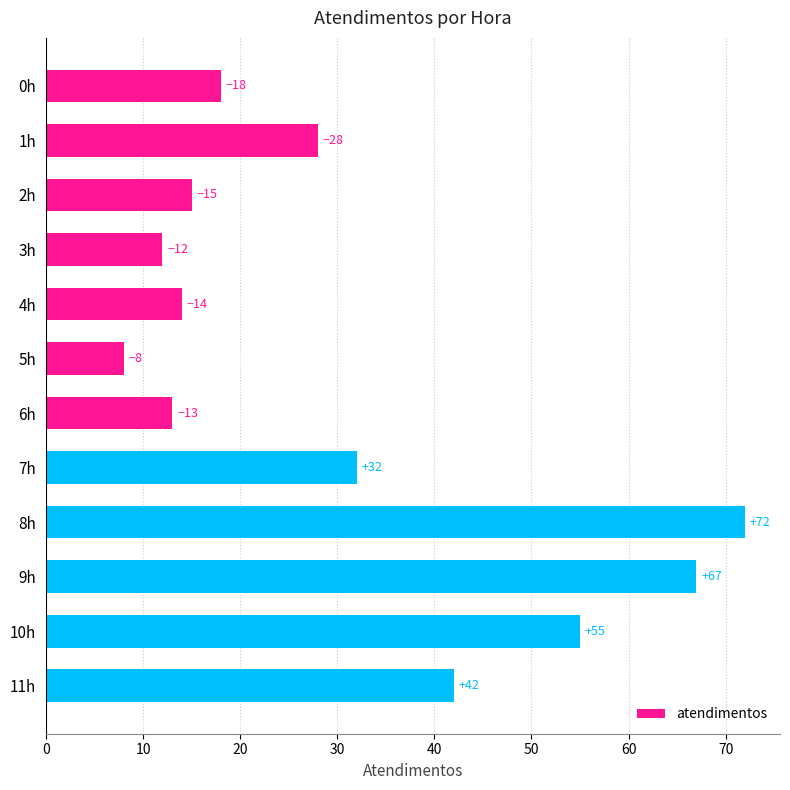

How many bars are there in total?

12